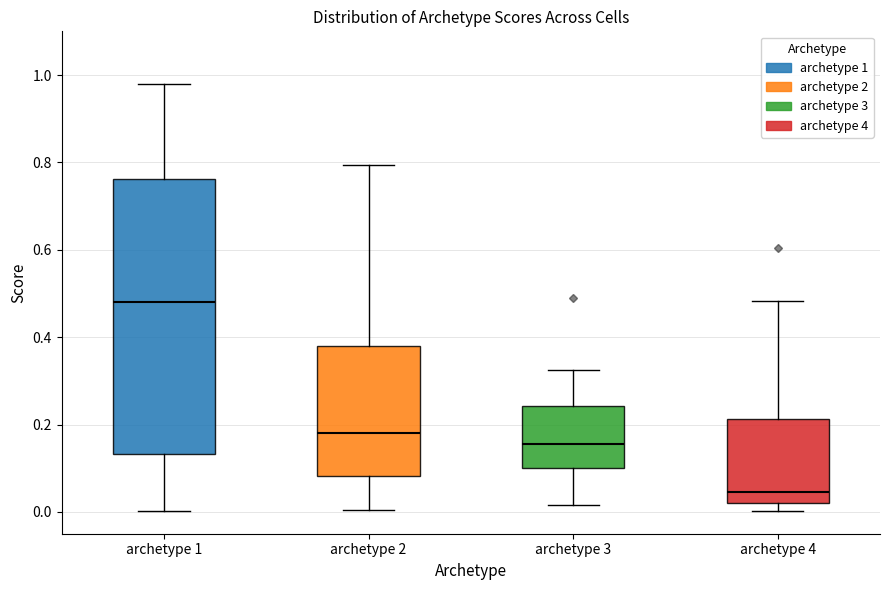

Where does the upper whisker of the box for archetype 1 end on the y-axis? The values are not printed on the chart, so give them approximately, as read against the axis.

0.98